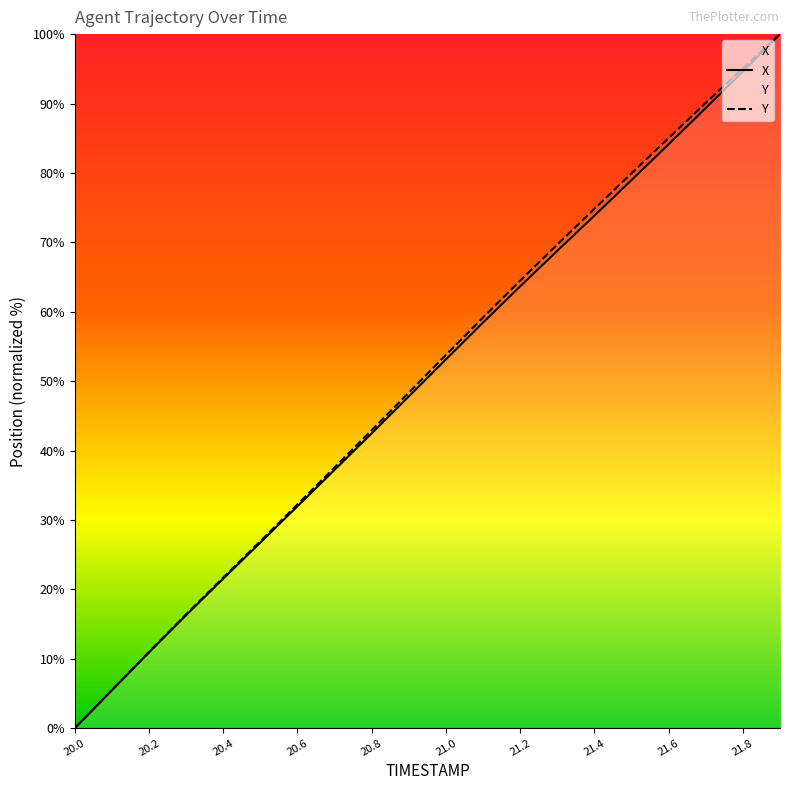

List the series in order of their overall mean, highest first.

Y, X